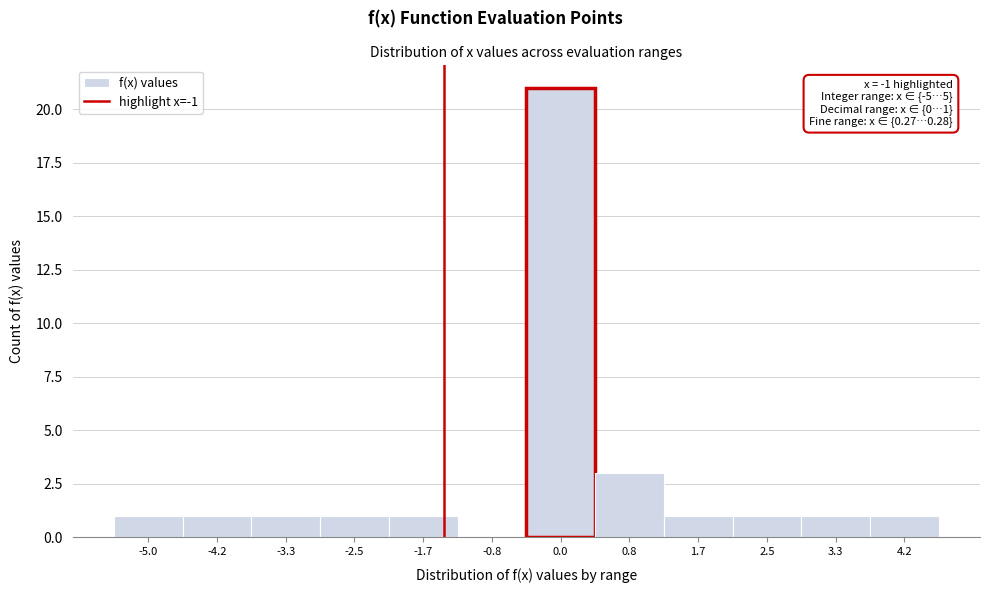

Reading left to right, list all the values displayed in this chart.

-5.0=1	-4.2=1	-3.3=1	-2.5=1	-1.7=1	-0.8=0	0.0=21	0.8=3	1.7=1	2.5=1	3.3=1	4.2=1